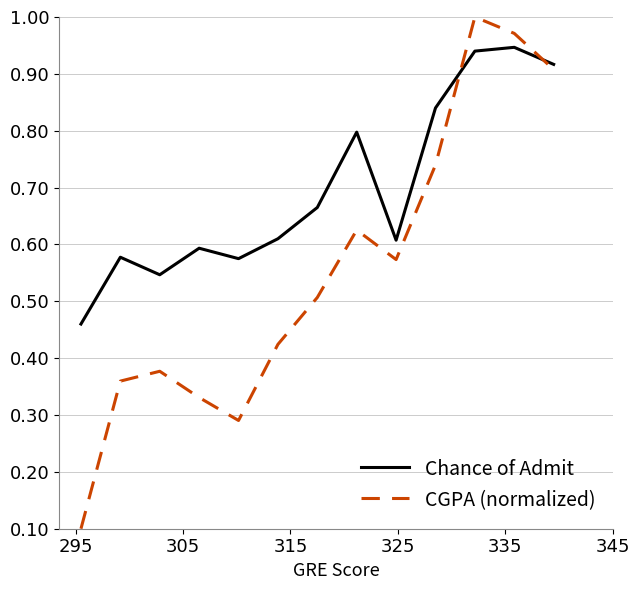

Which series has the largest range (max minus min)?

CGPA (normalized)